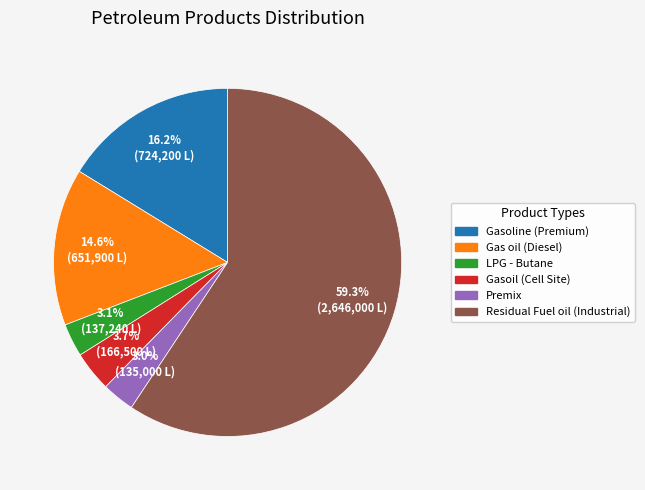

Which slice is the largest?

Residual Fuel oil (Industrial)